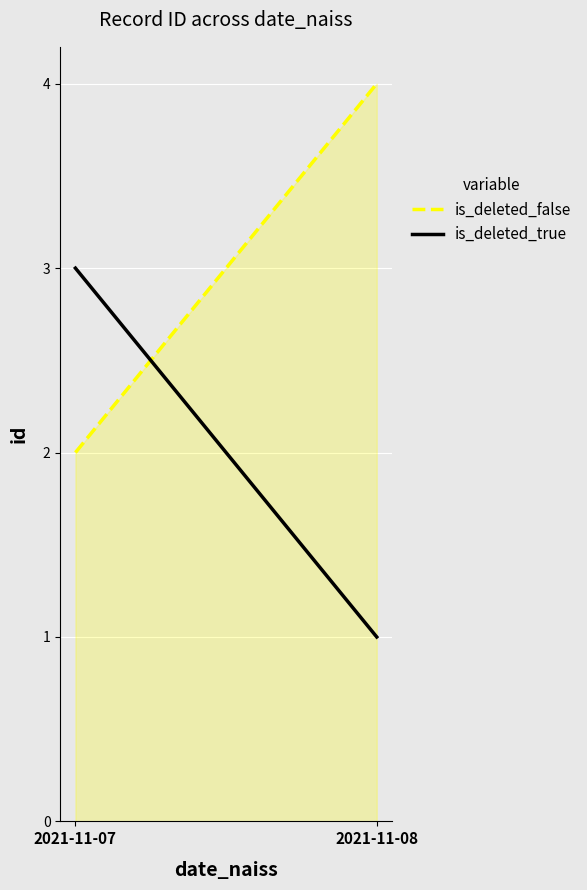

At which label does is_deleted_false reach its minimum?

2021-11-07